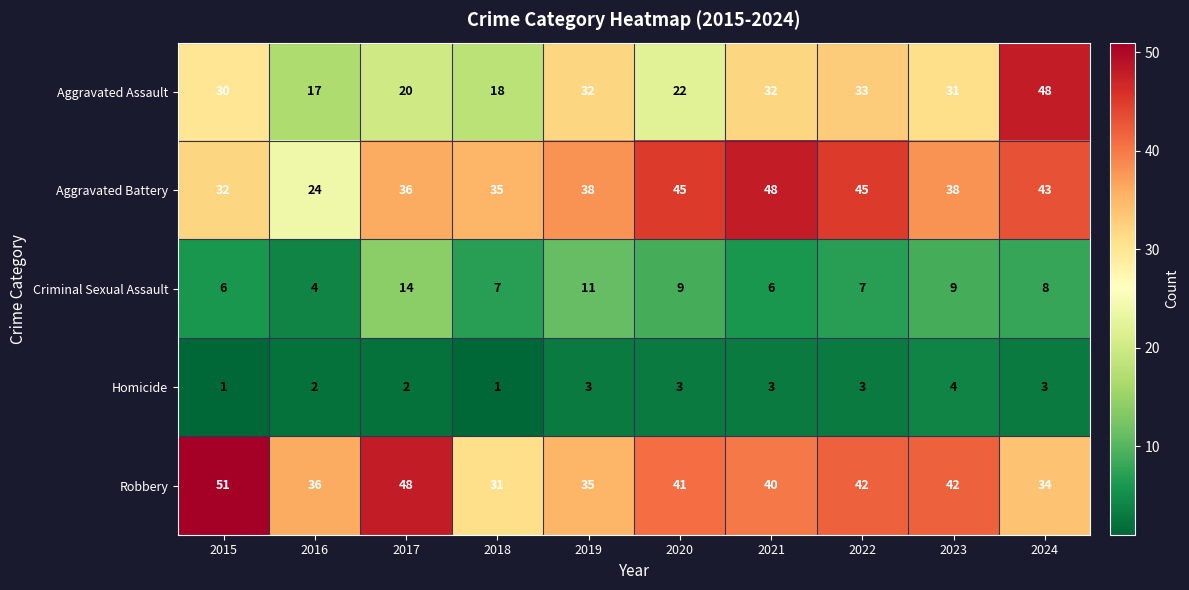

The value of Homicide at 2019 is 1. True or false?

False